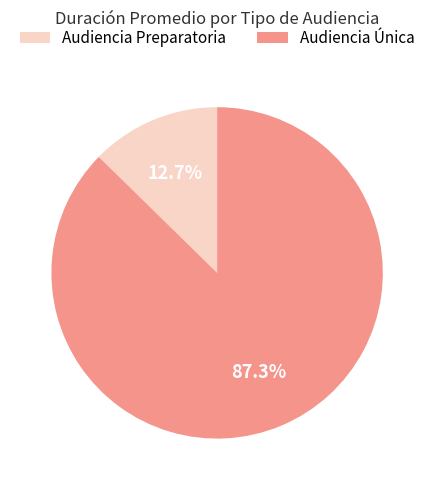

What is the majority slice?

Audiencia Única